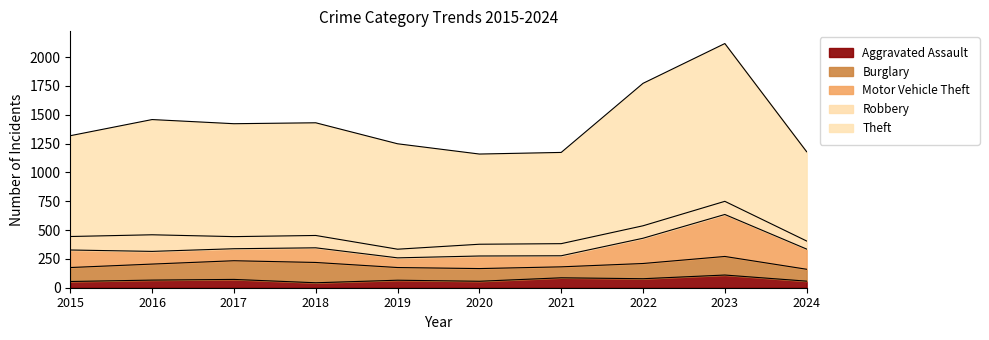

What is the sum of the Aggravated Assault values at 2024 and 2023?

167